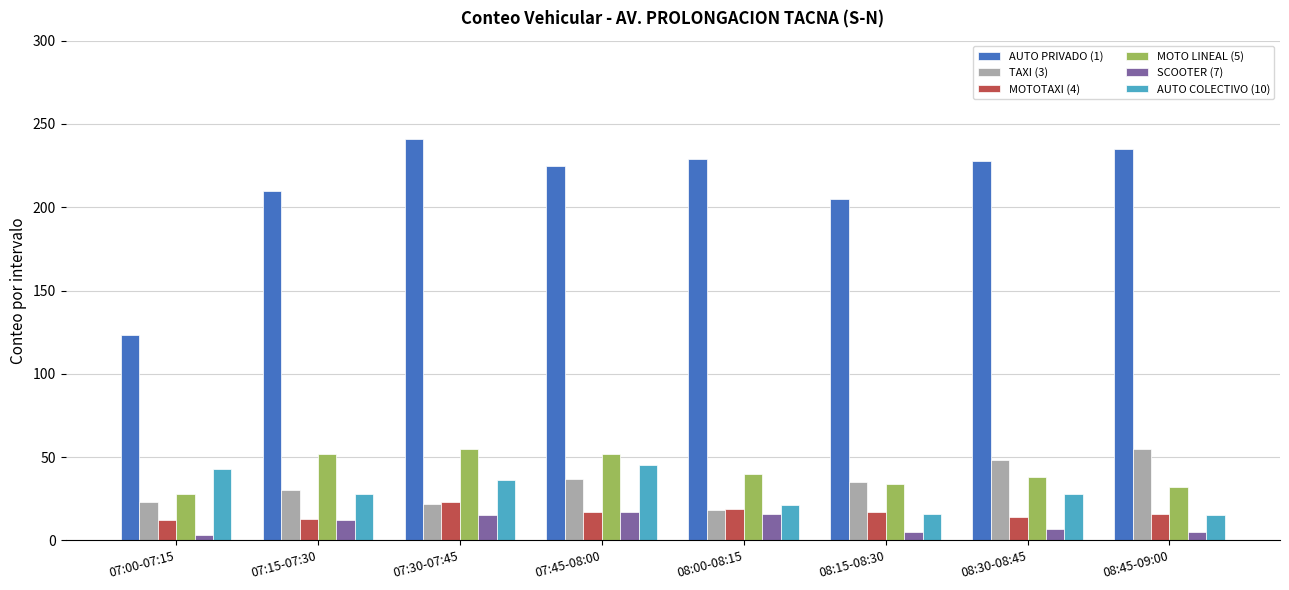

What is the difference between the second highest and minimum values in the AUTO COLECTIVO (10) series?

28